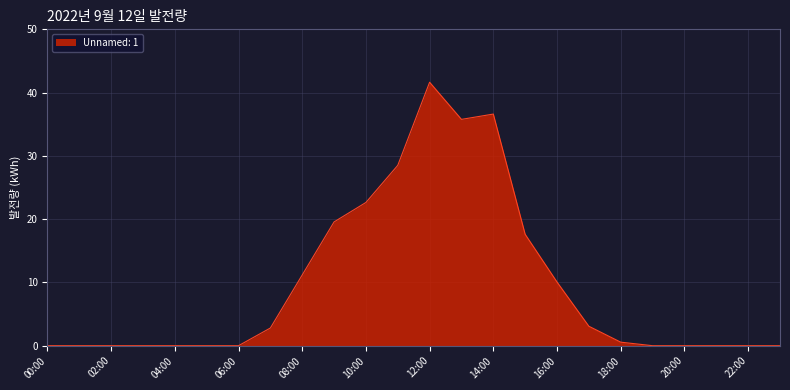

Reading left to right, transcribe all the data shown in this chart.

0.0	0.0	0.0	0.0	0.0	0.0	0.0	2.8	11.2	19.6	22.6	28.5	41.6	35.8	36.6	17.6	10.1	3.1	0.6	0.0	0.0	0.0	0.0	0.0